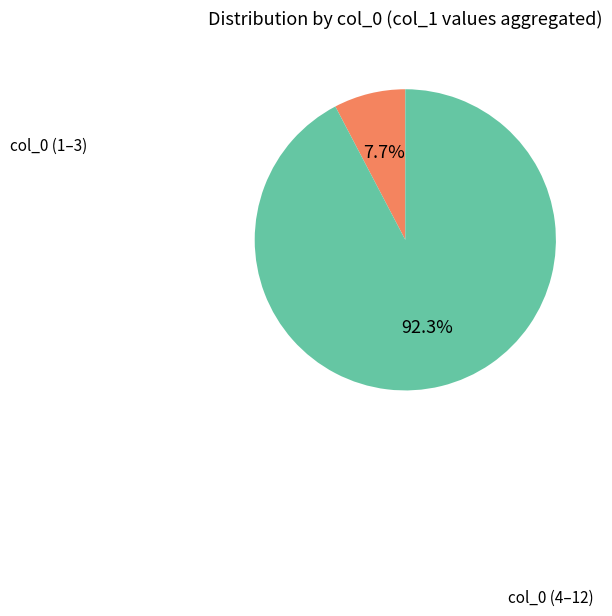

Is there any slice that represents more than half of the pie?

Yes